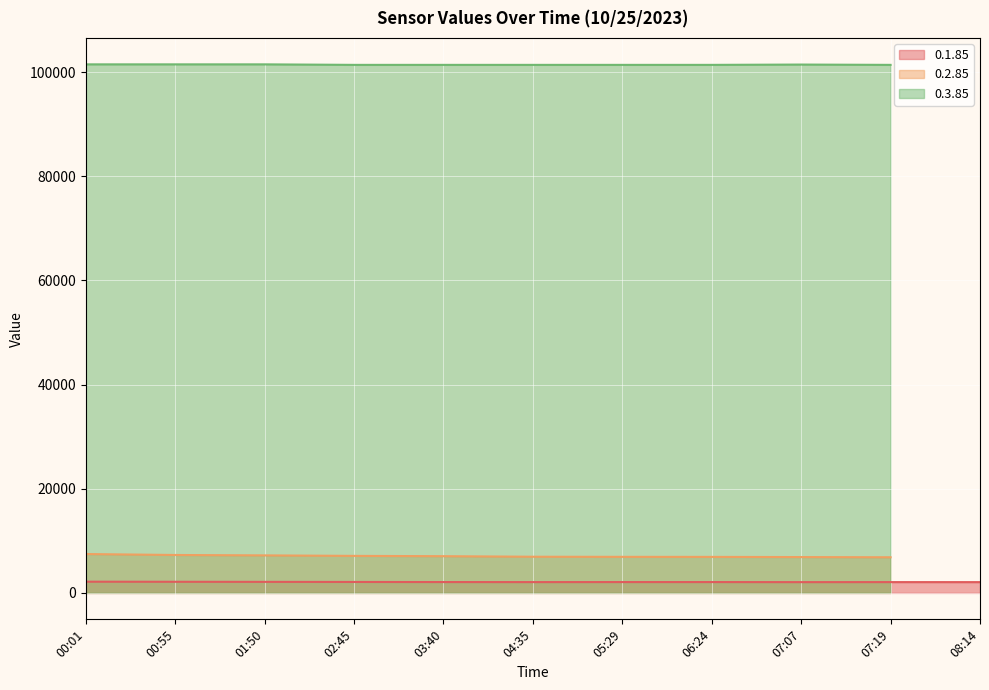

How many series are shown in this chart?

3